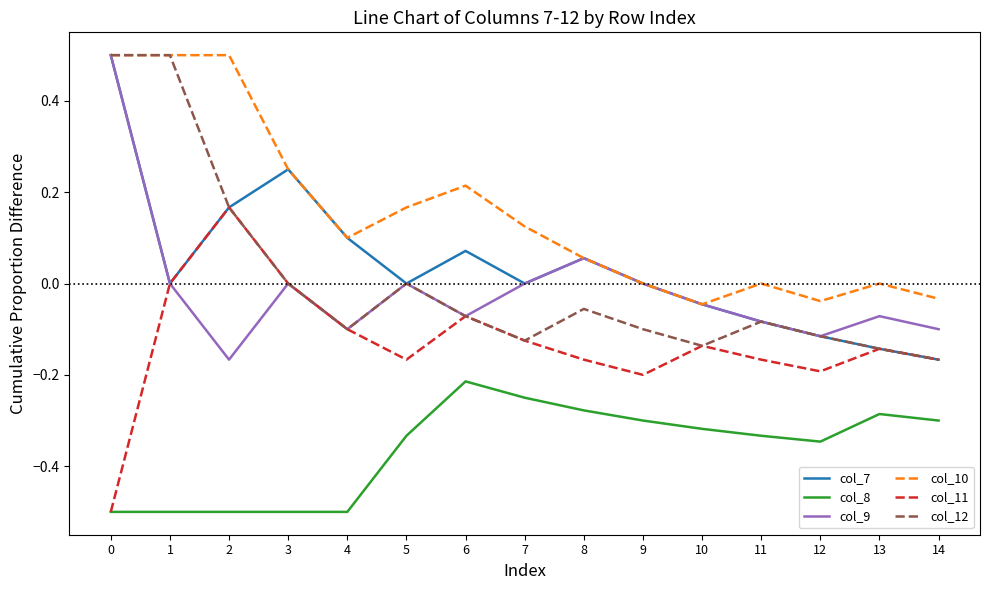

What is the spread (max minus min) of values at 9?

0.3